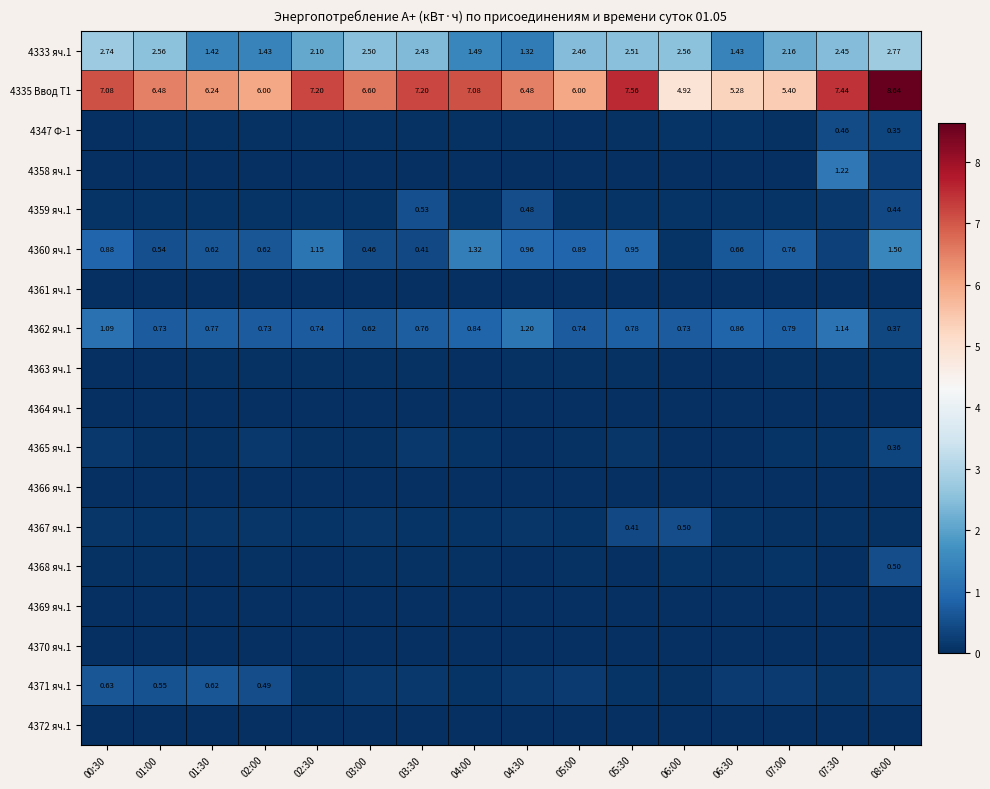

How many values in the 4333 яч.1 series are below 2?

5